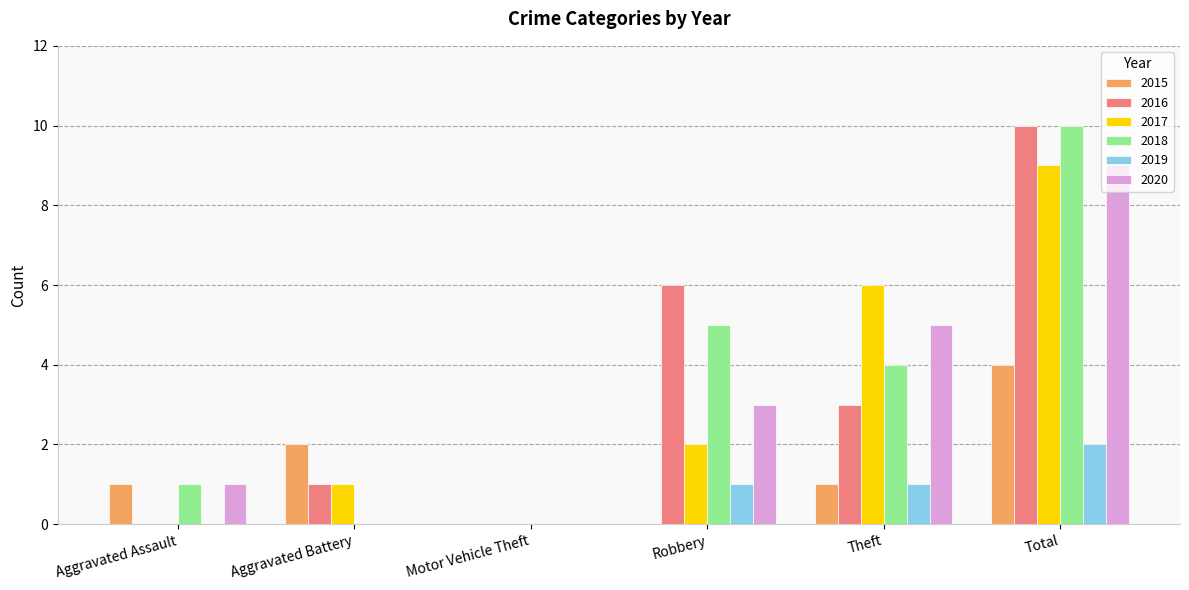

Count the 2019 values in the range 0 to 1.

5